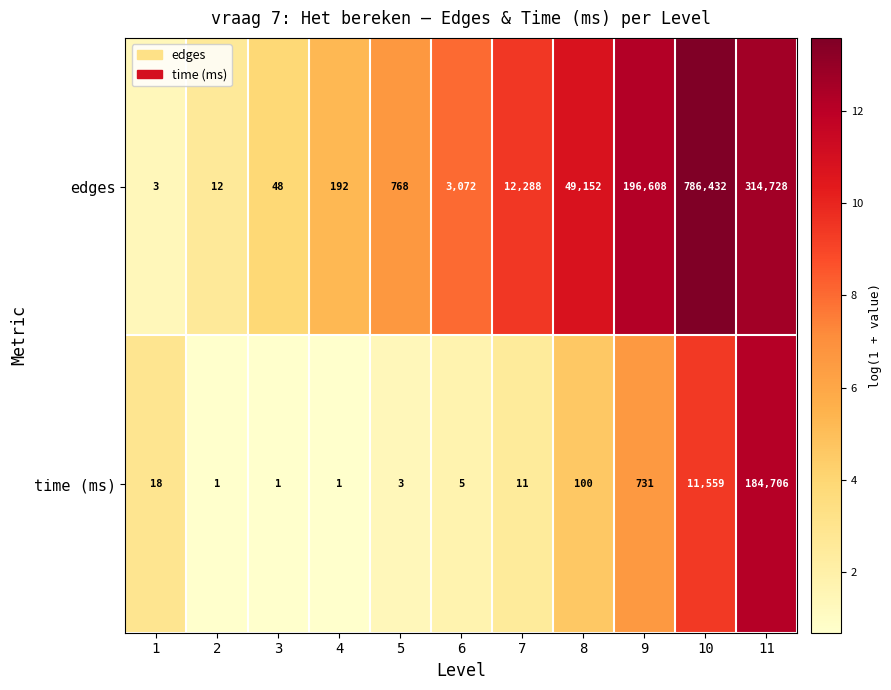

What is the difference between the edges values at 9 and 6?

193536